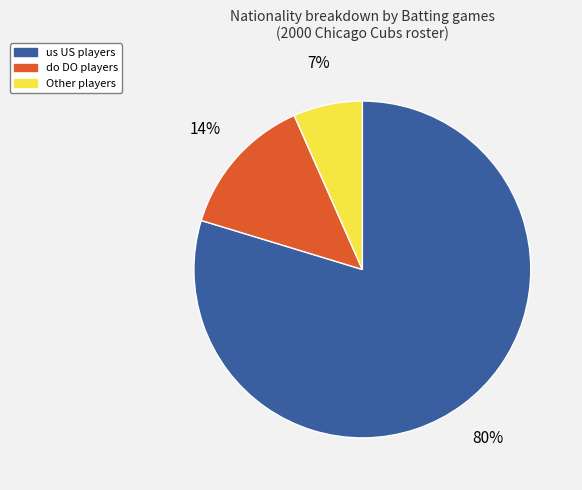

To the nearest percent, what is the average slice percentage?

33%